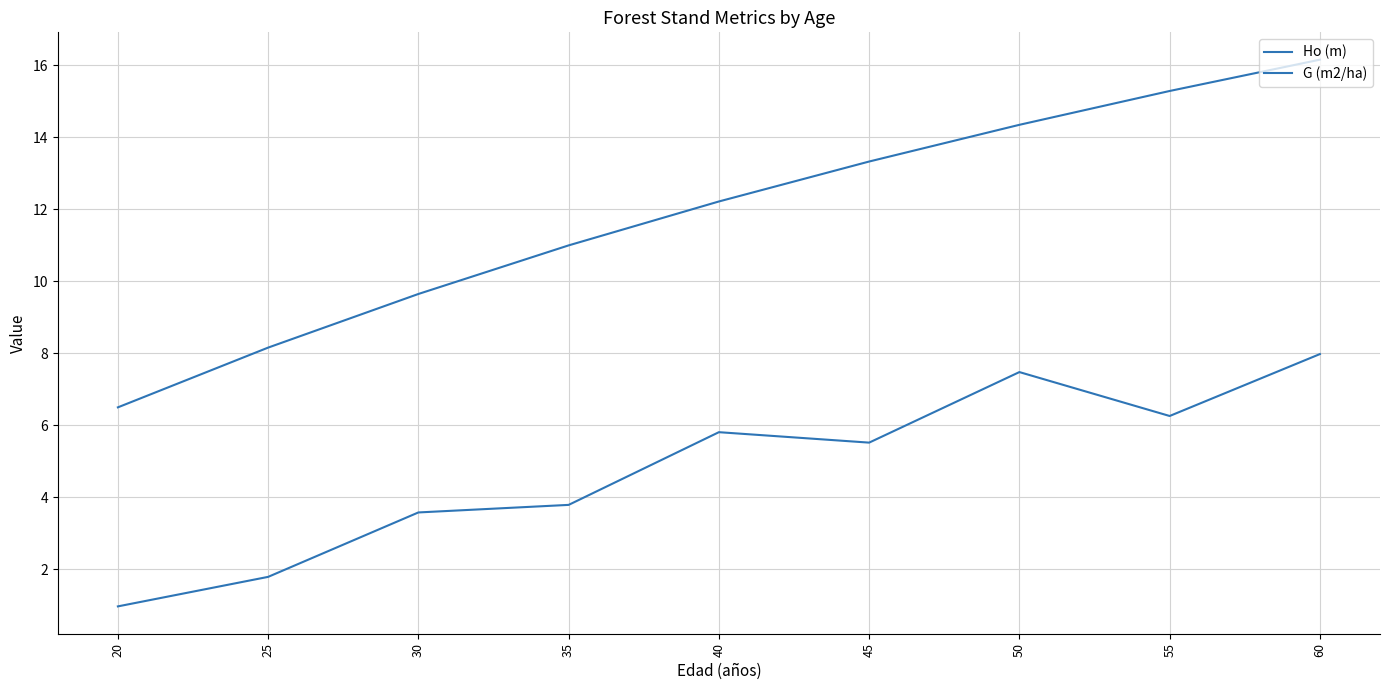

List the labels in order of G (m2/ha) value, largest first.

60, 50, 55, 40, 45, 35, 30, 25, 20